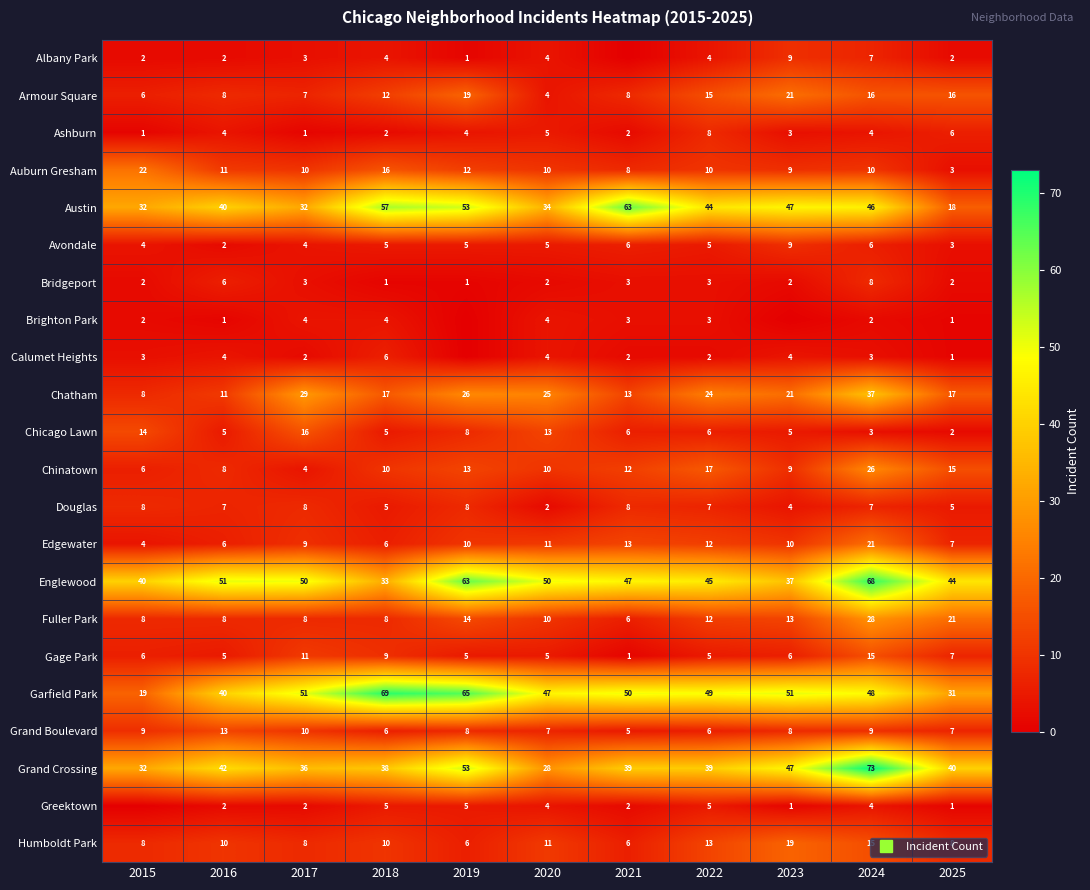

True or false: Calumet Heights has a value of 3 at 2017.

False